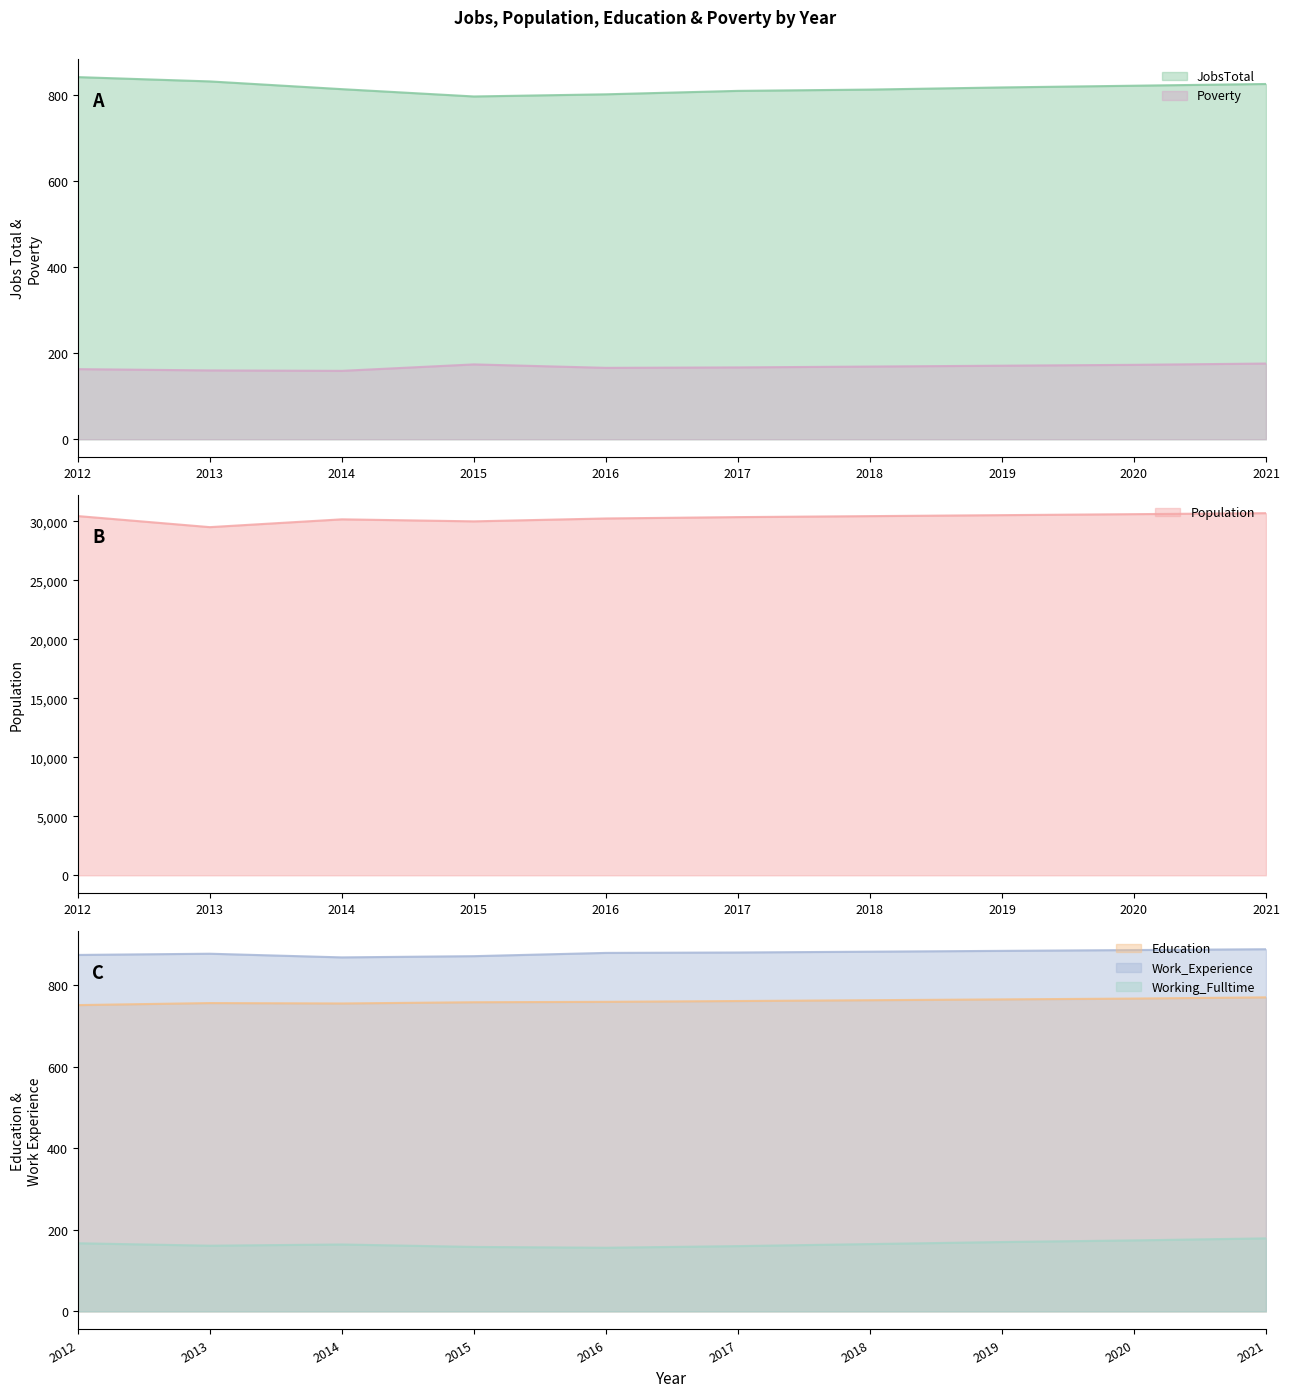

Reading left to right, transcribe all the data shown in this chart.

JobsTotal: 2012=842	2013=832	2014=814	2015=797	2016=802	2017=810	2018=813	2019=818	2020=822	2021=826
Population: 2012=30454	2013=29515	2014=30177	2015=30005	2016=30250	2017=30365	2018=30448	2019=30531	2020=30615	2021=30699
Poverty: 2012=163	2013=160	2014=159	2015=174	2016=166	2017=167	2018=169	2019=171	2020=173	2021=176
Education: 2012=751	2013=756	2014=755	2015=758	2016=759	2017=761	2018=763	2019=765	2020=767	2021=770
Work_Experience: 2012=874	2013=877	2014=868	2015=871	2016=879	2017=880	2018=882	2019=884	2020=886	2021=888
Working_Fulltime: 2012=167	2013=161	2014=164	2015=158	2016=156	2017=160	2018=165	2019=170	2020=174	2021=179